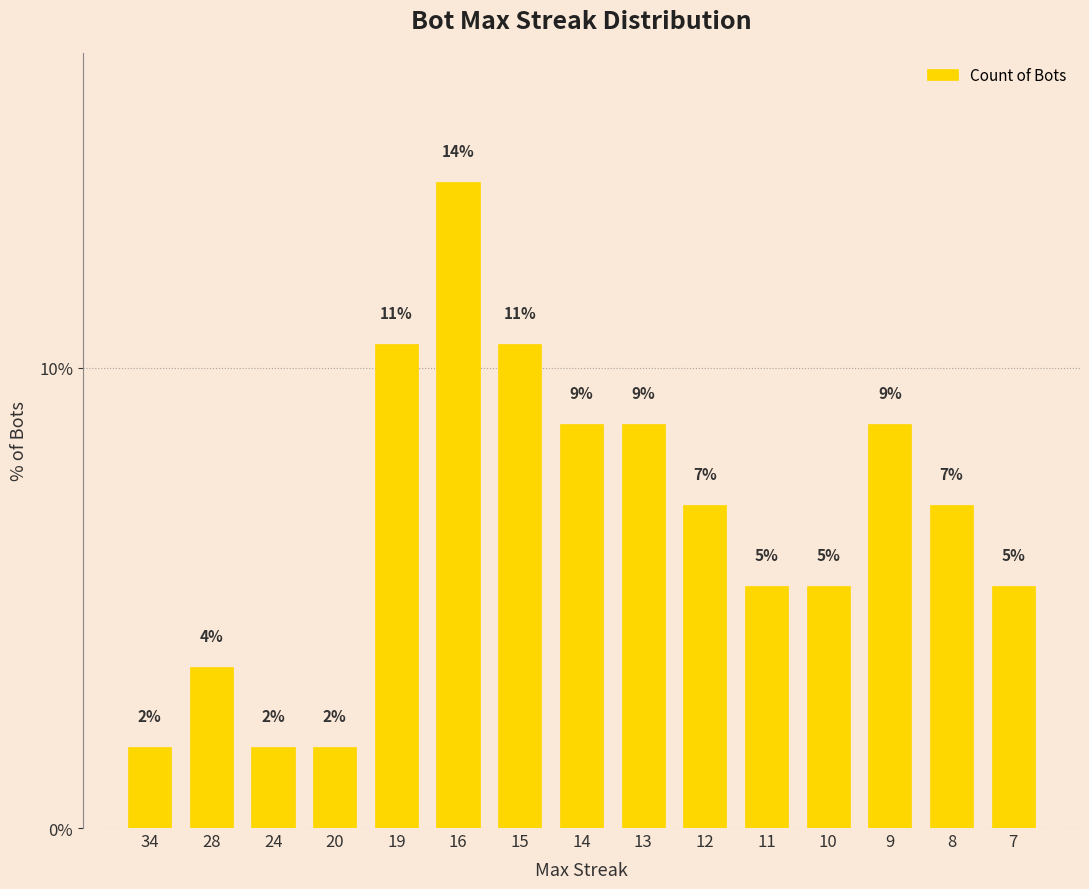

What is the average value?

6.7